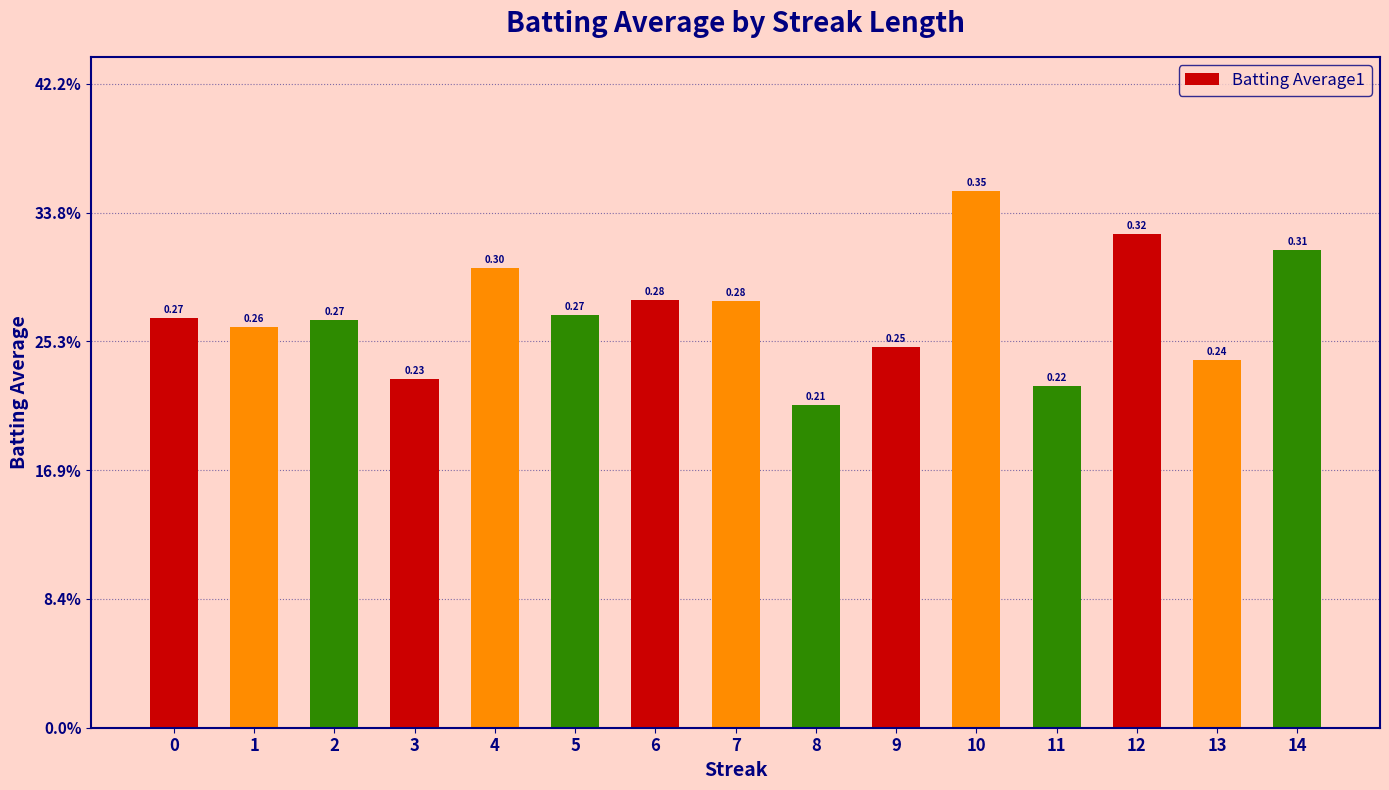

List the labels in order of value, smallest first.

8, 11, 3, 13, 9, 1, 2, 0, 5, 7, 6, 4, 14, 12, 10